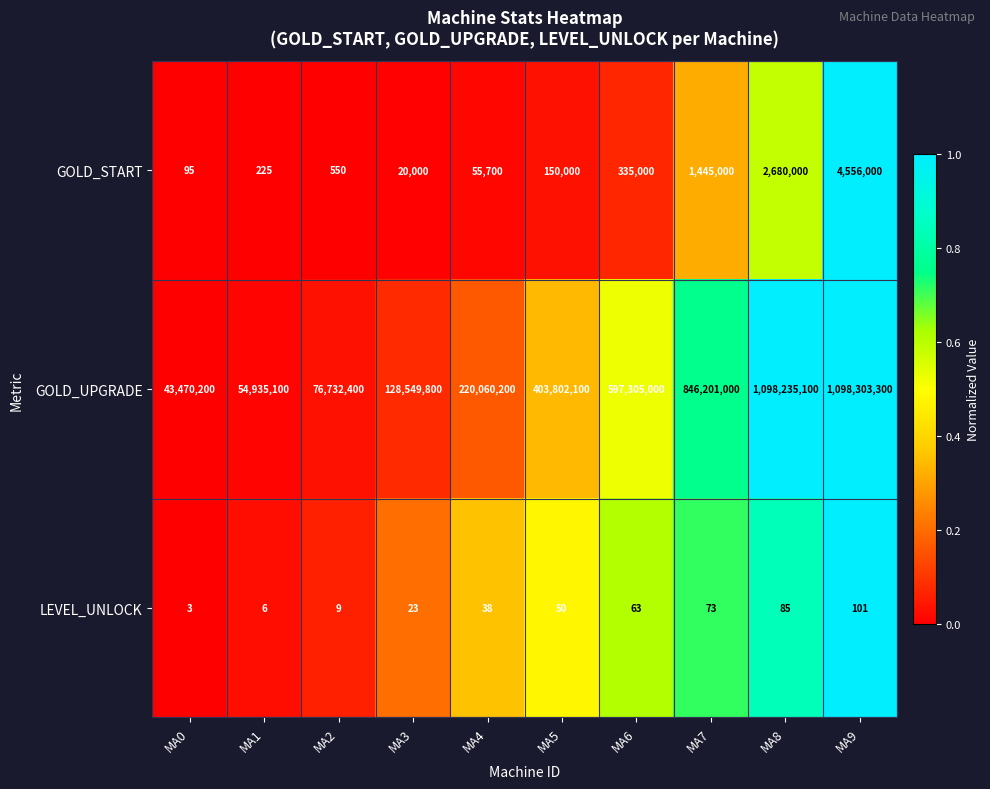

At which category is the sum across all series the highest?

MA9